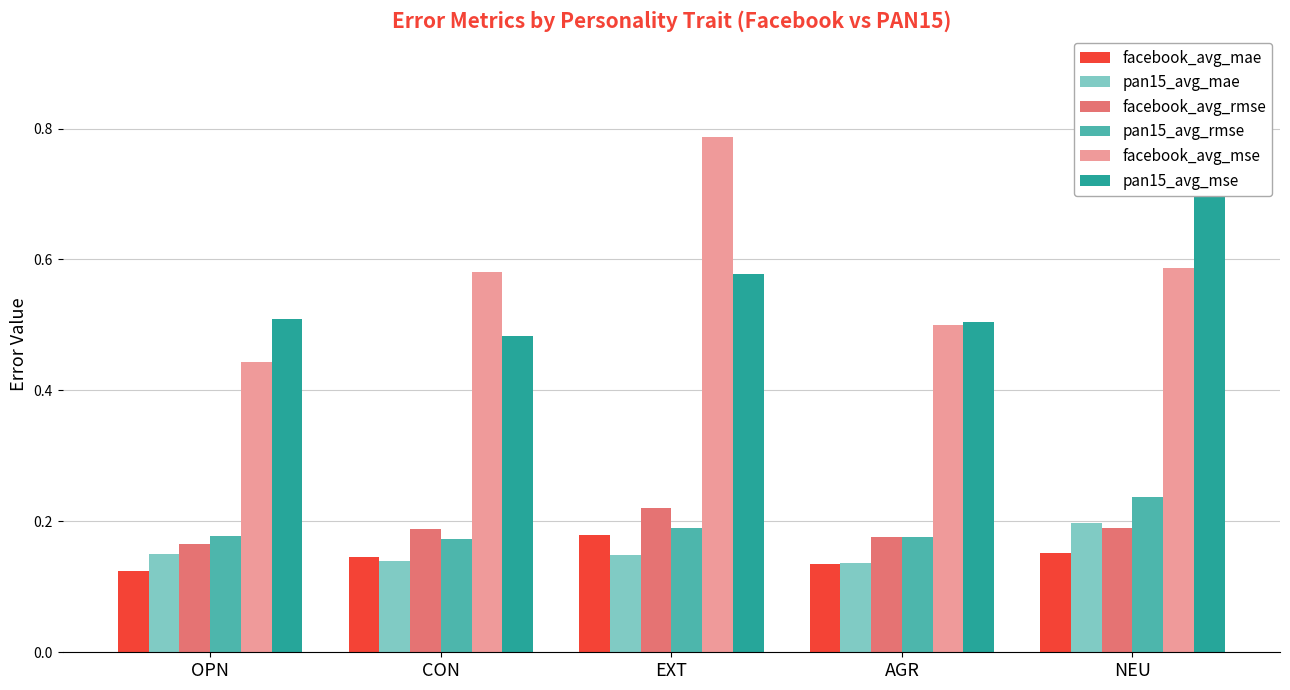

The value of facebook_avg_mae at AGR is 0.1. True or false?

True